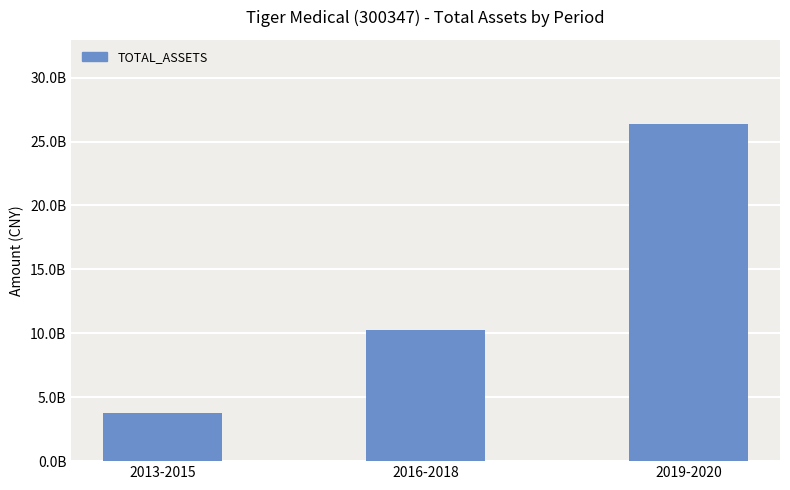

What is the sum of all values?

40389138140.4